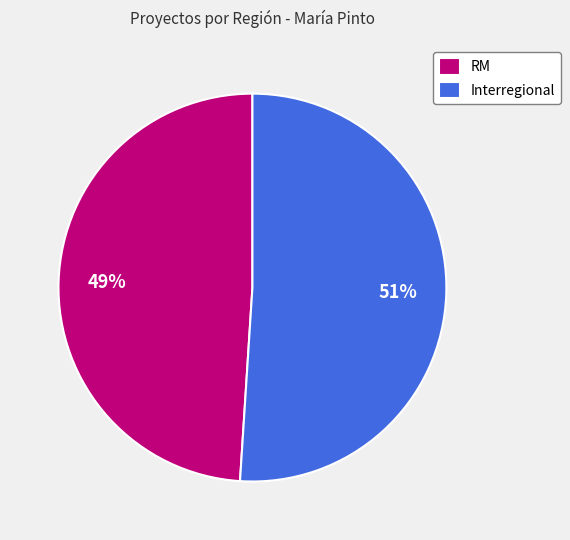

Rank the categories by value from lowest to highest.

RM, Interregional